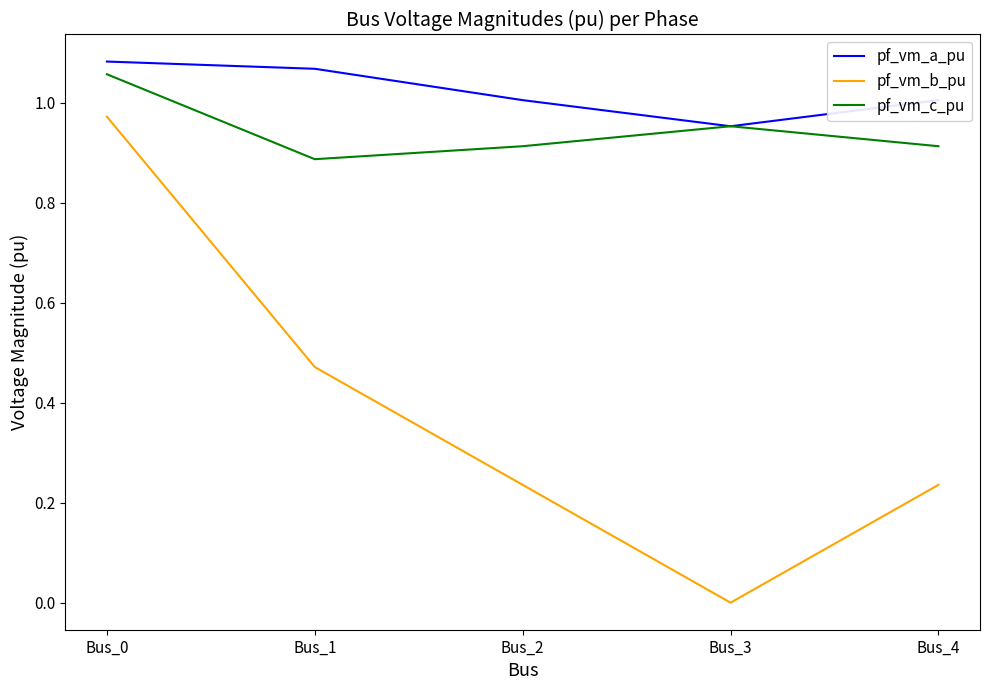

True or false: pf_vm_b_pu and pf_vm_c_pu cross at least once.

False